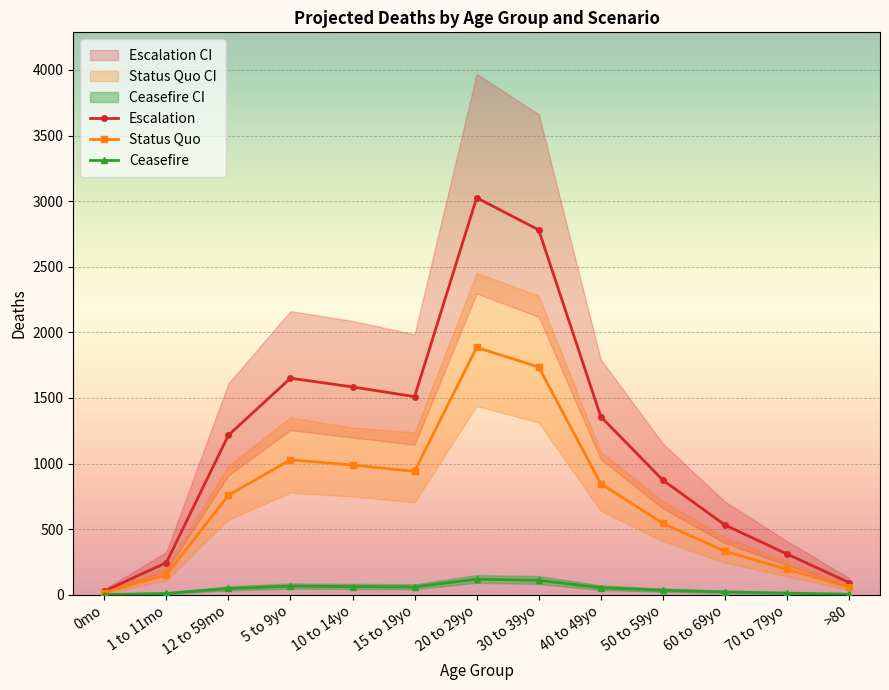

Rank the series by their maximum value, from lowest to highest.

Ceasefire, Status Quo, Escalation